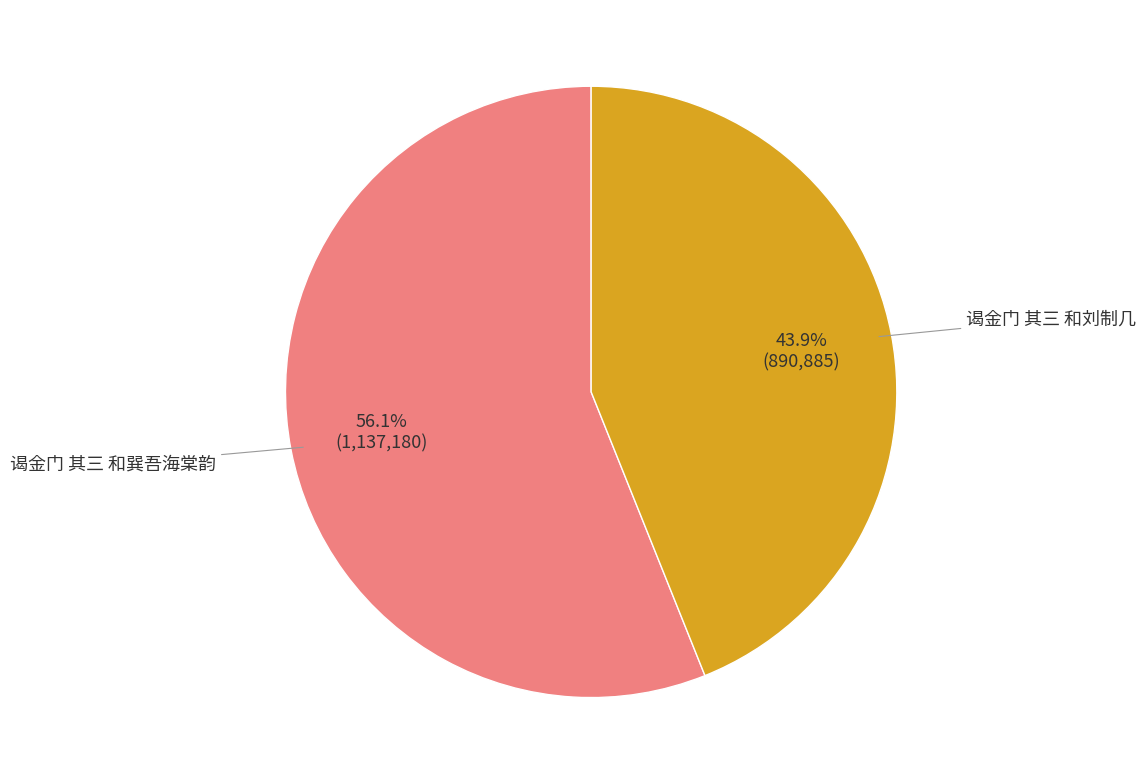

Which slice is the largest?

谒金门 其三 和巽吾海棠韵